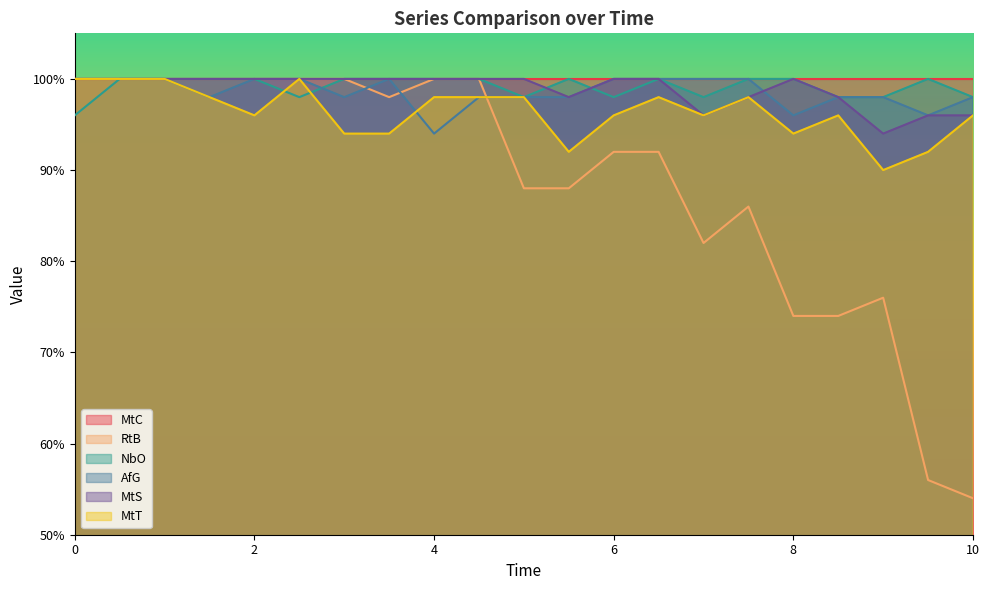

What is the sum of all MtT values?

20.2